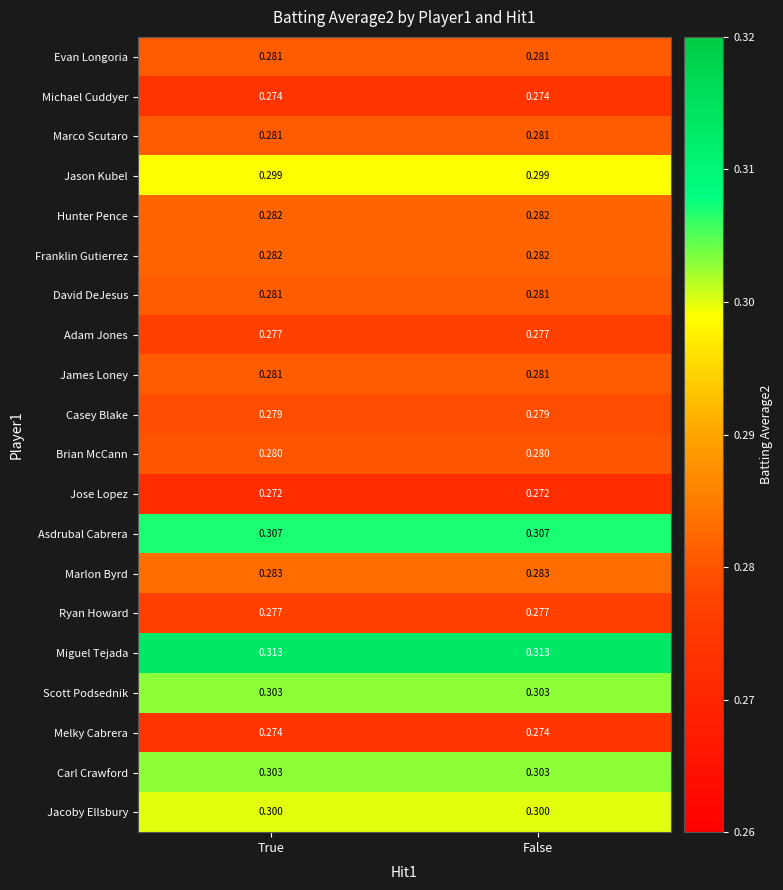

Which series has the largest total across all categories?

Miguel Tejada